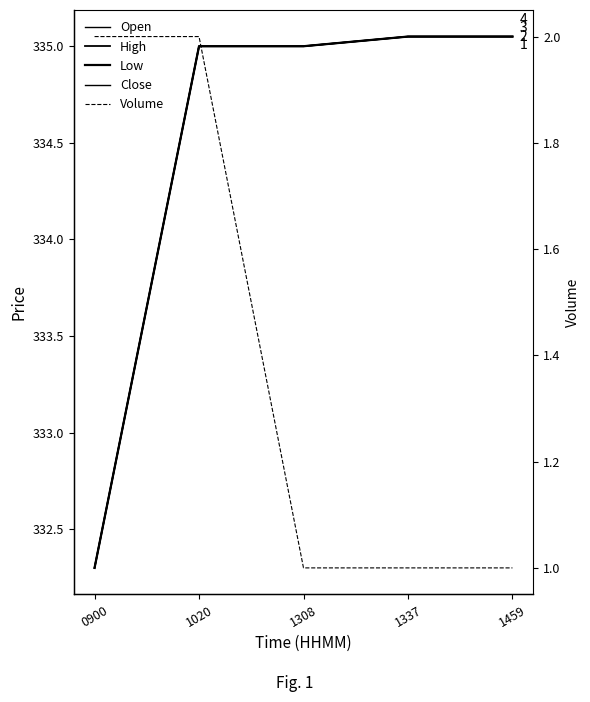

Is it true that Low equals 187.0 at 1337?

False